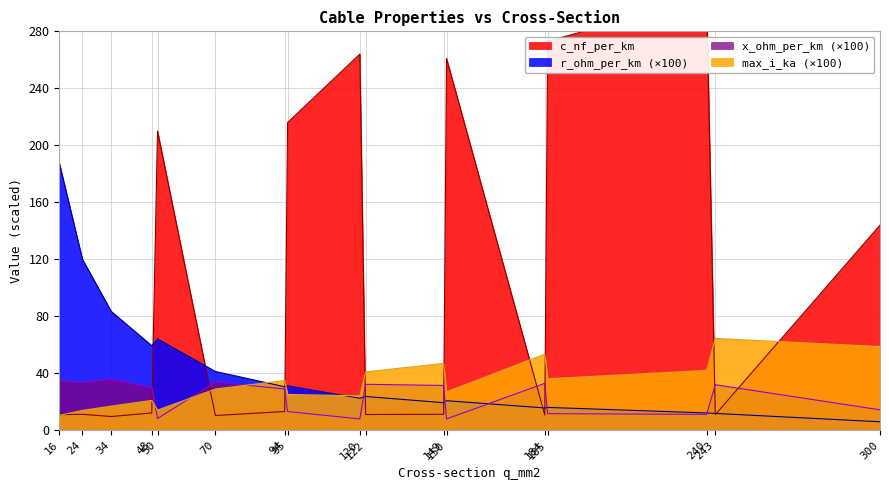

What is the sum of the c_nf_per_km values at 70 and 240?

314.4